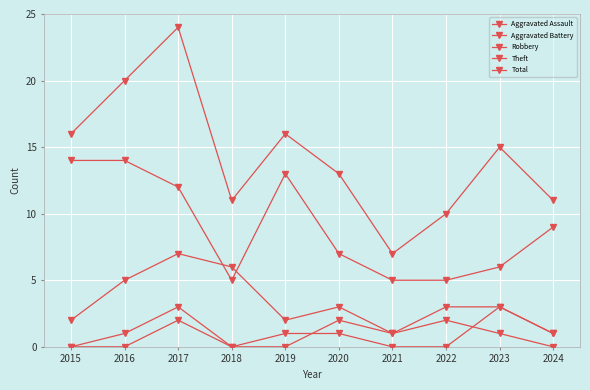

Rank the categories by Total value from highest to lowest.

2017, 2016, 2015, 2019, 2023, 2020, 2018, 2024, 2022, 2021